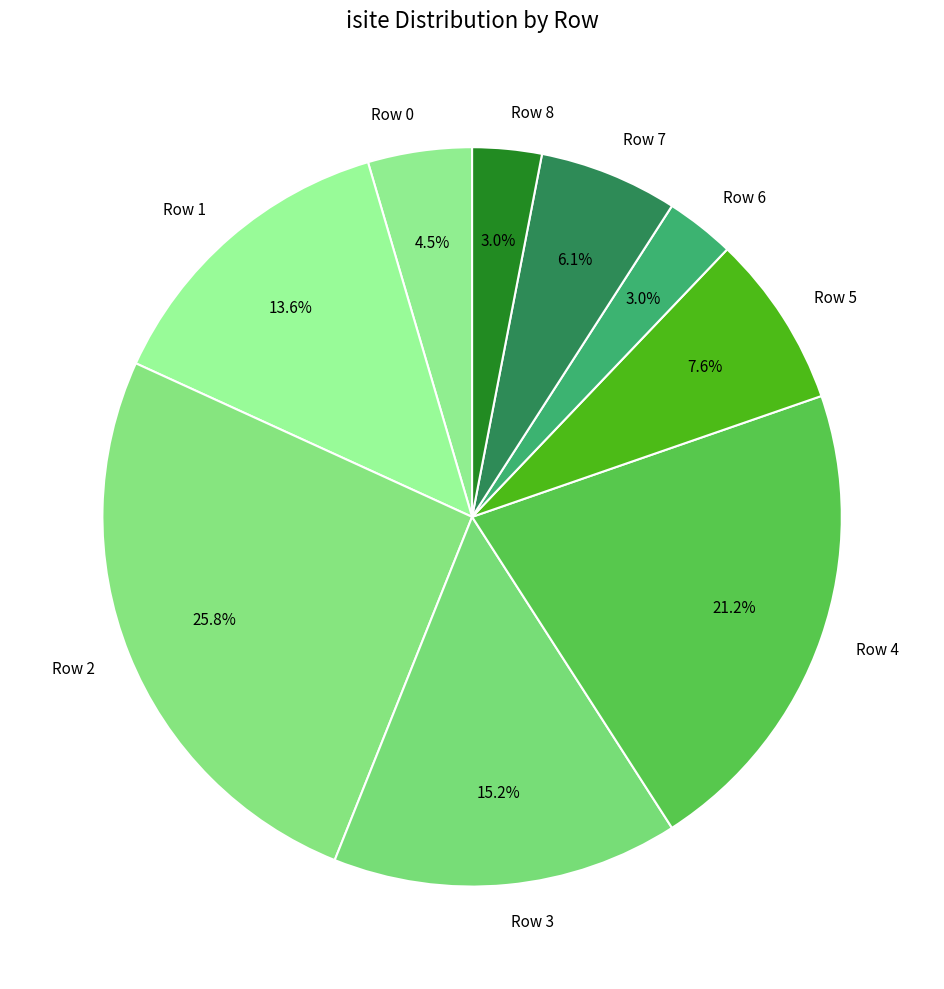

To the nearest percent, what portion does Row 1 represent?

14%